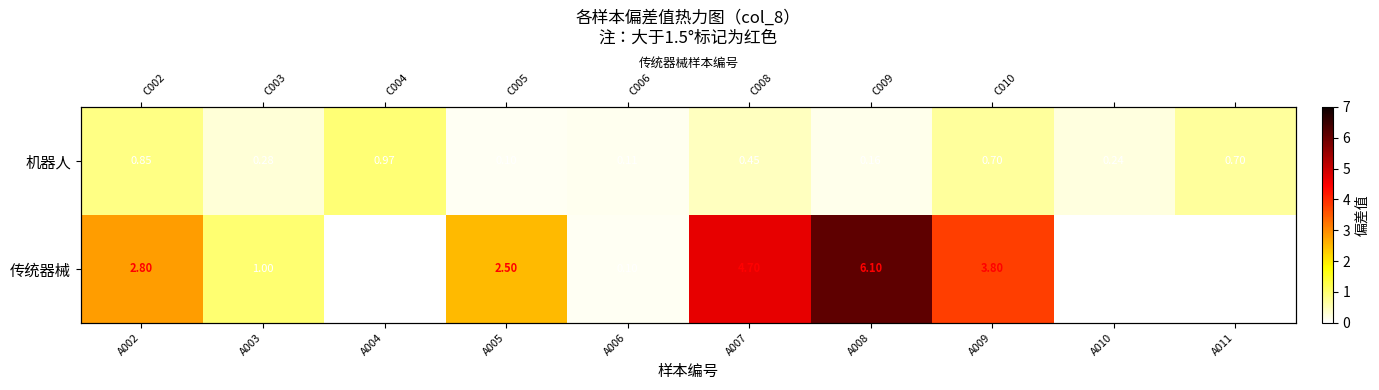

How many data points in 传统器械 are above 3?

3